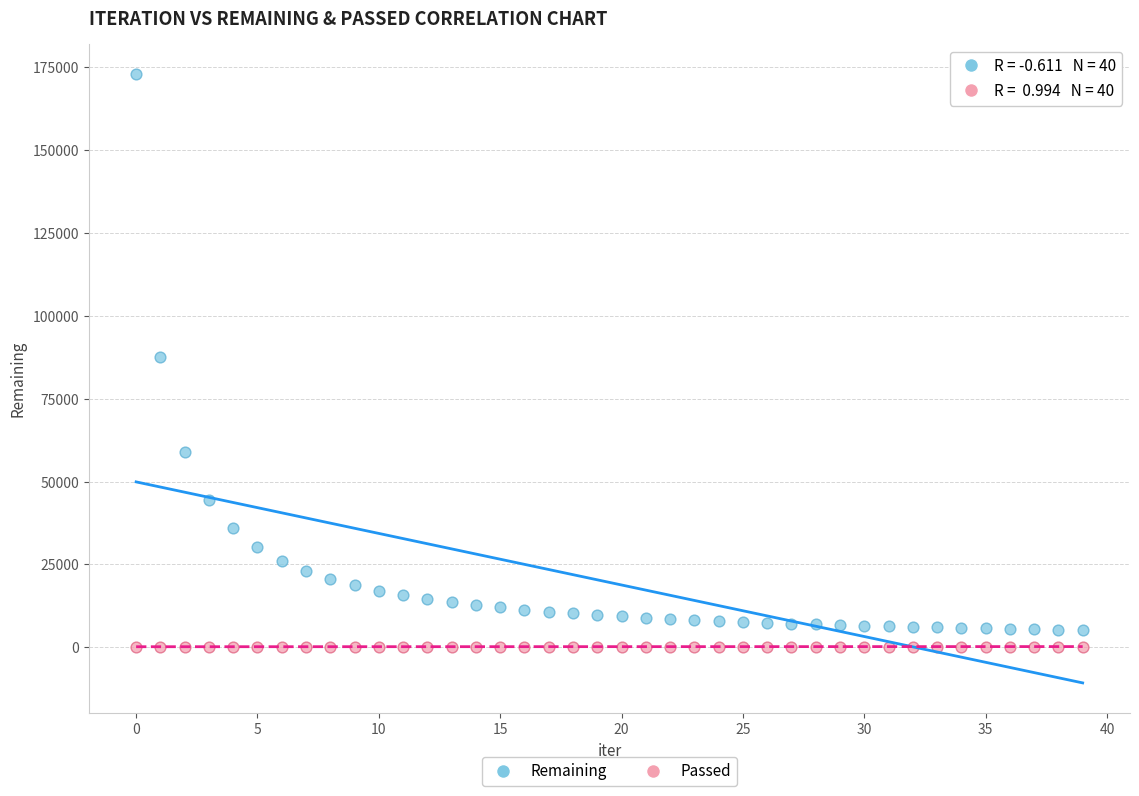

Which series reaches the maximum Y coordinate?

Remaining